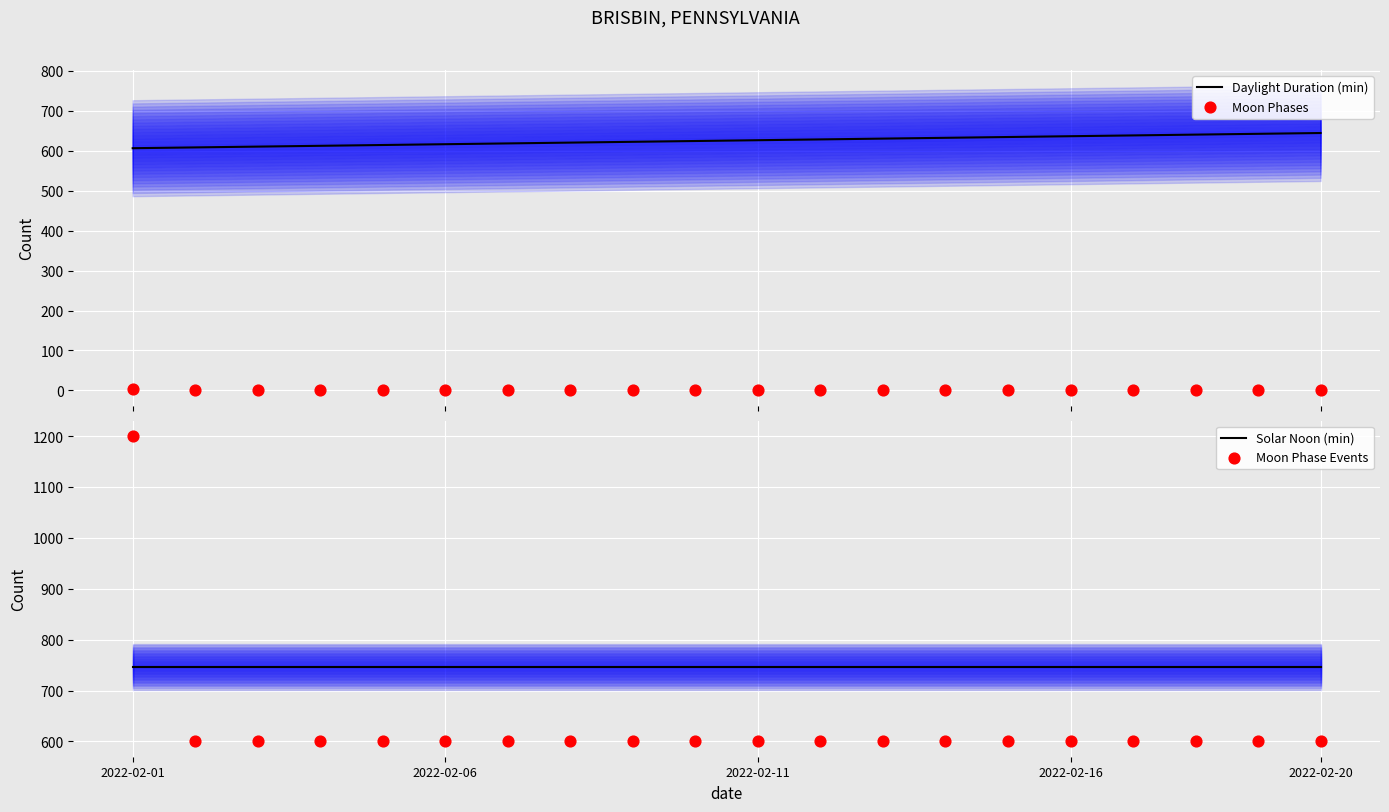

What are all the series names shown in the legend?

Daylight Duration (min), Moon Phases, Solar Noon (min), Moon Phase Events